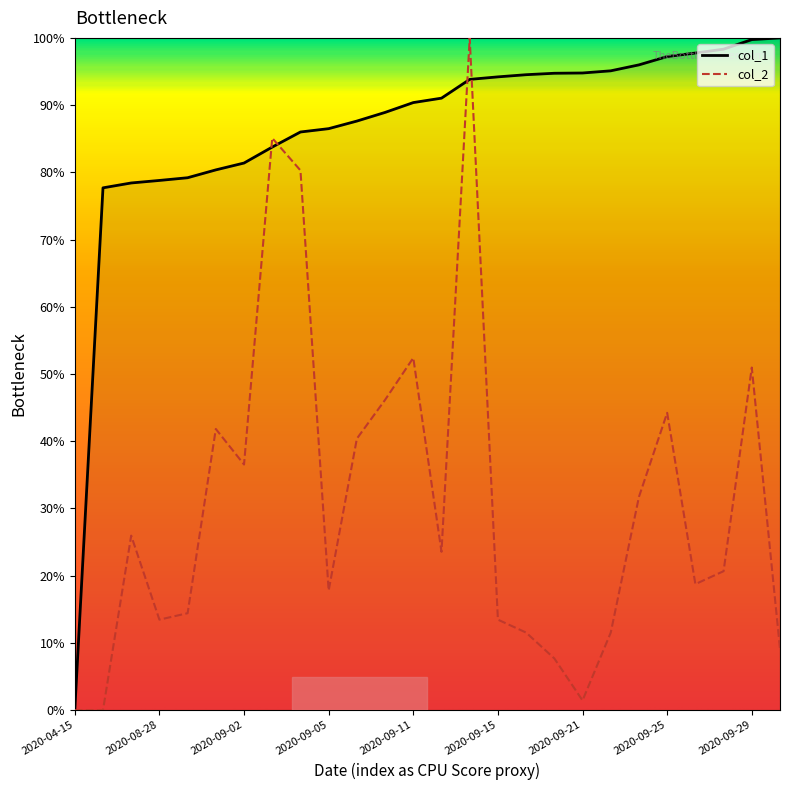

Does the chart display data point markers on the line(s)?

No